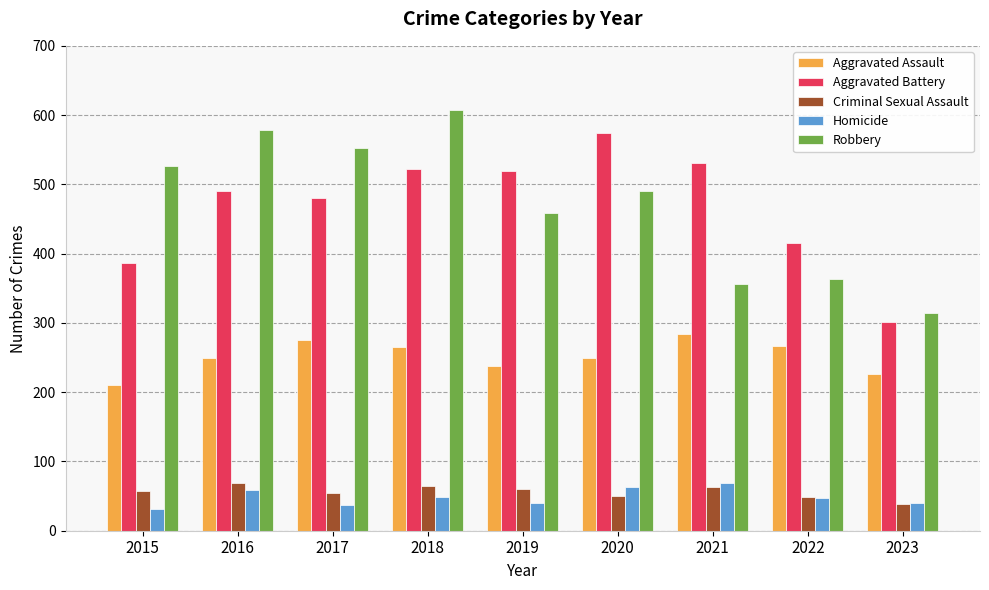

At how many categories does at least one series exceed 353?

8